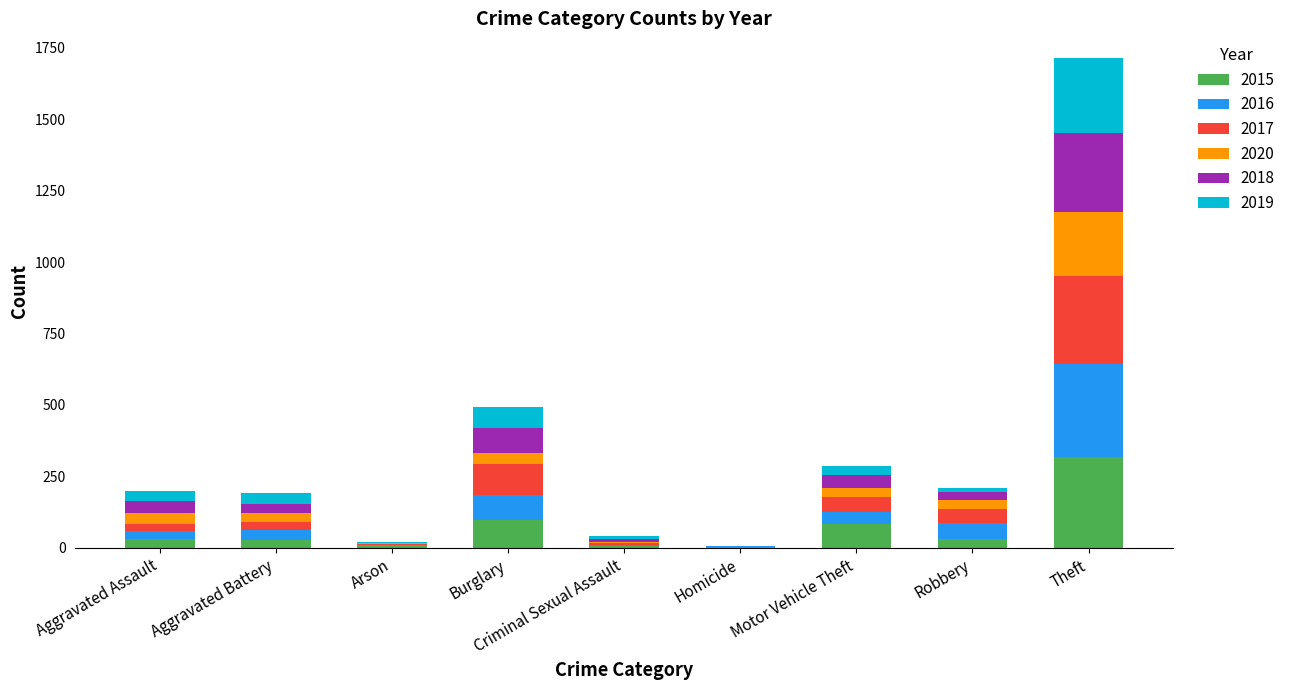

What is the highest value of the 2015 series?

319